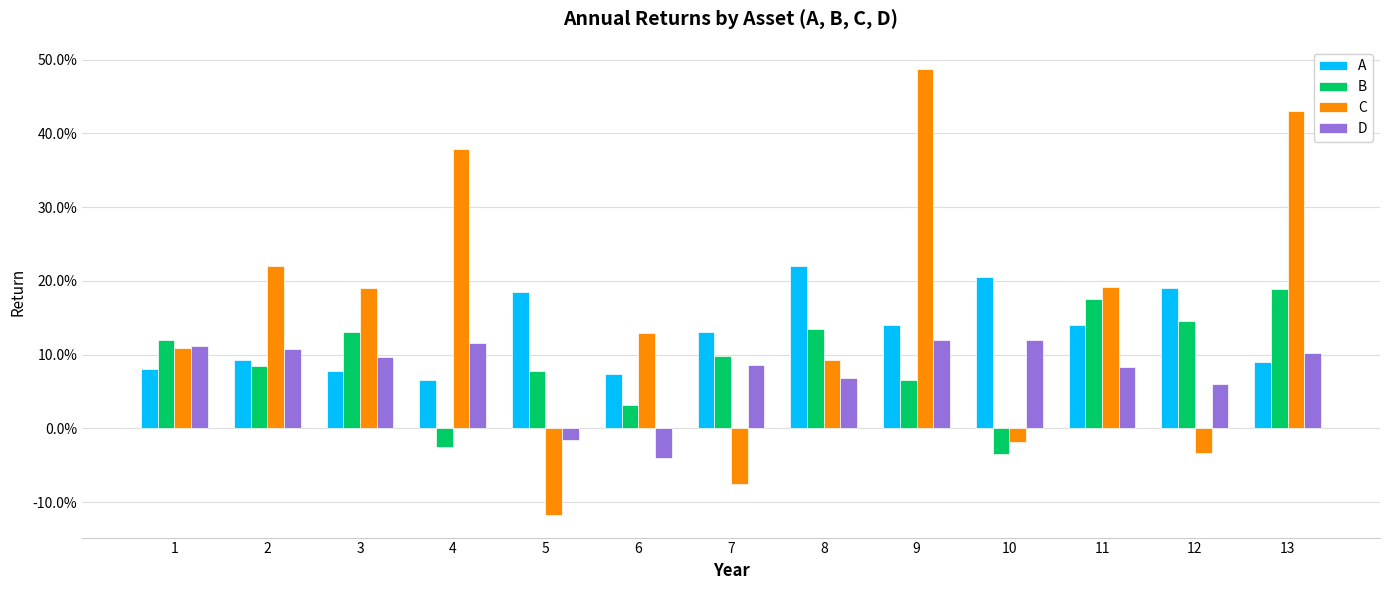

Rank the series by their maximum value, from lowest to highest.

D, B, A, C